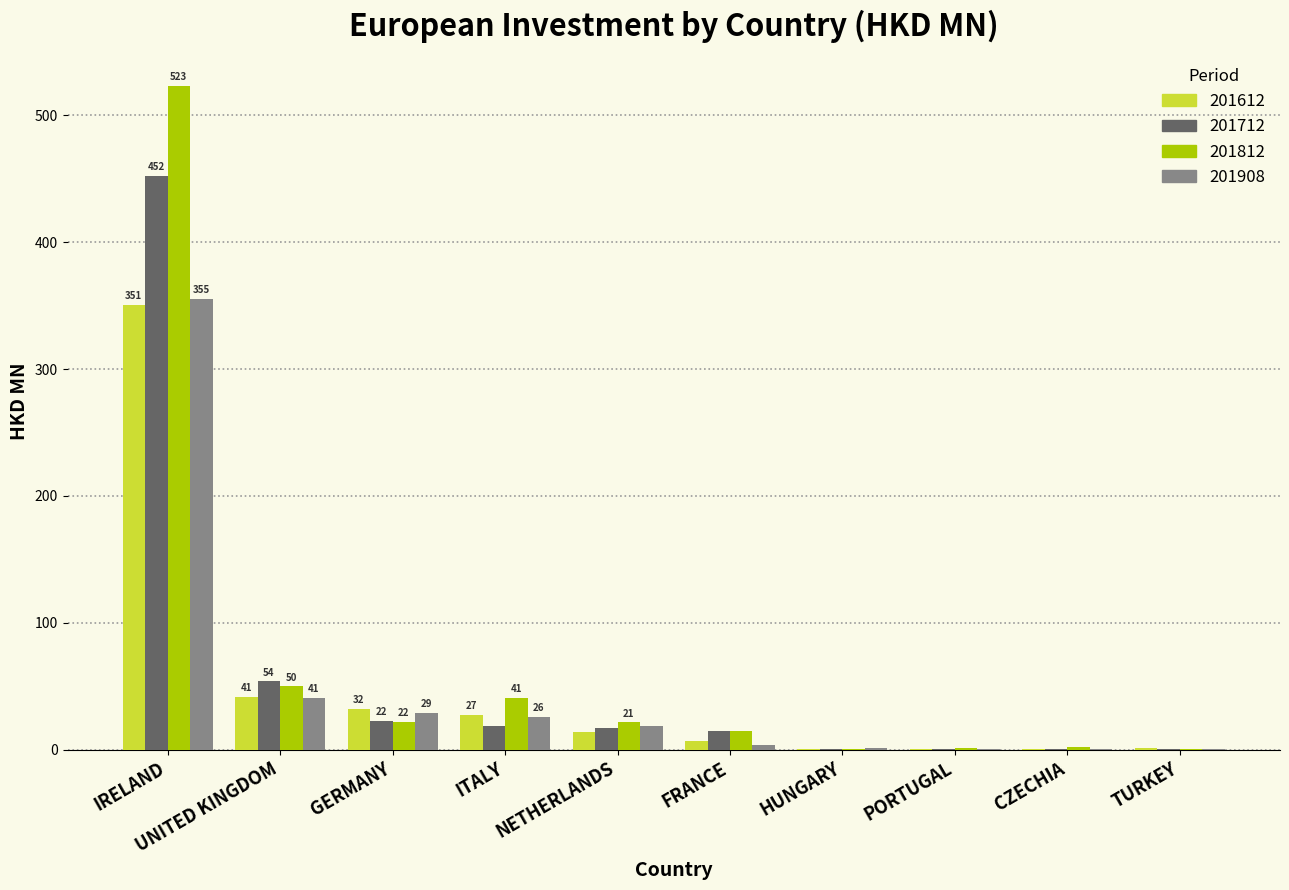

Which category has the highest value across all series?

IRELAND